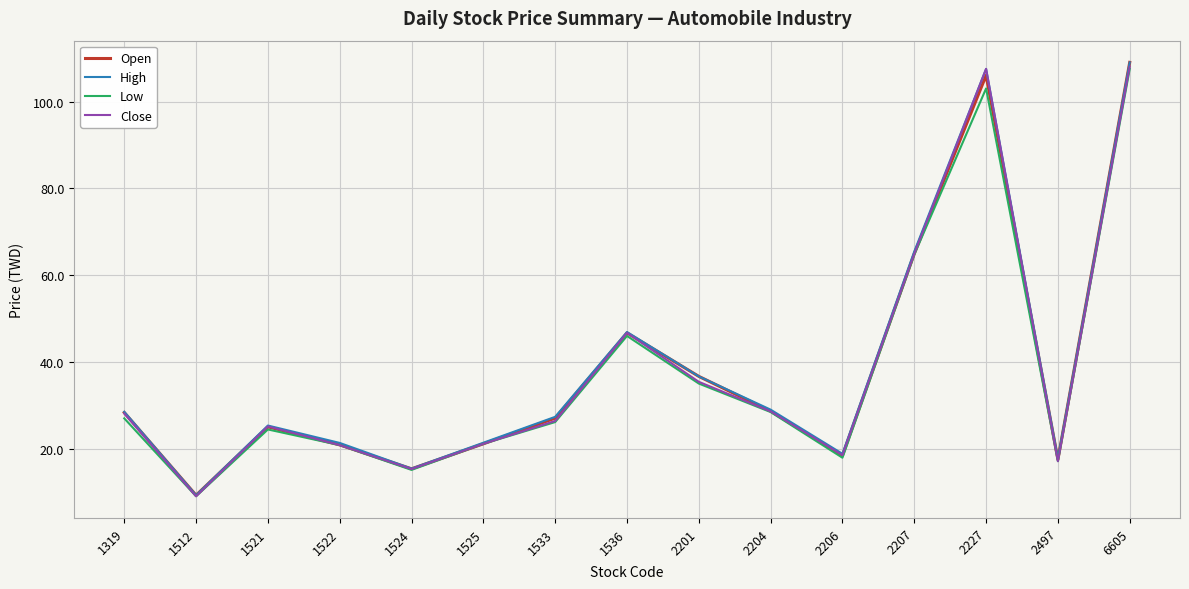

Is this an area chart (filled region under the line)?

No